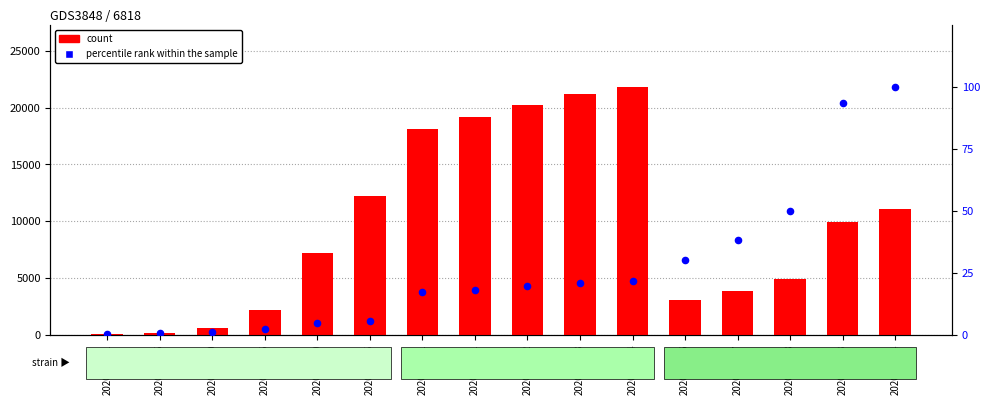

At which category is the sum across all series the highest?

2020-04-04